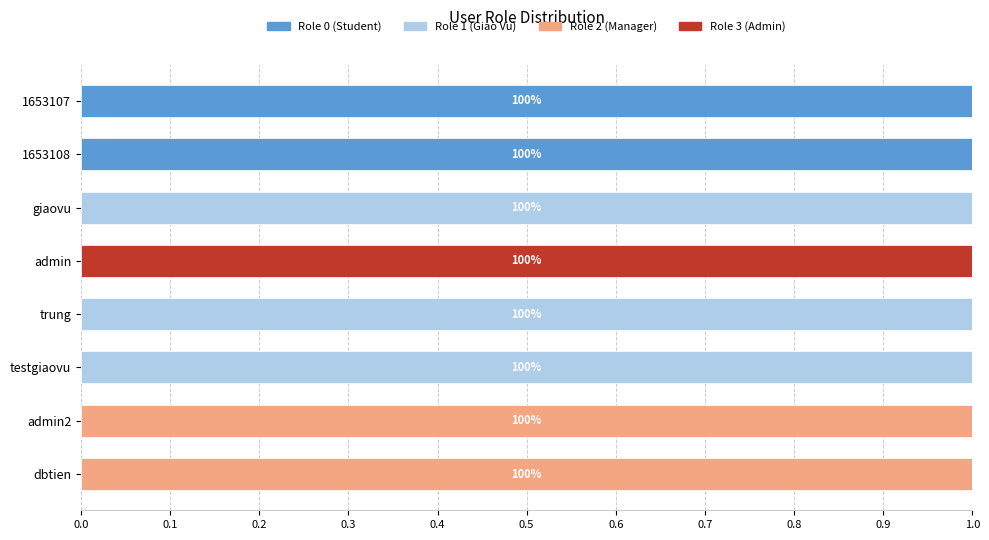

Is it true that Role 0 (Student) equals 0 at dbtien?

True